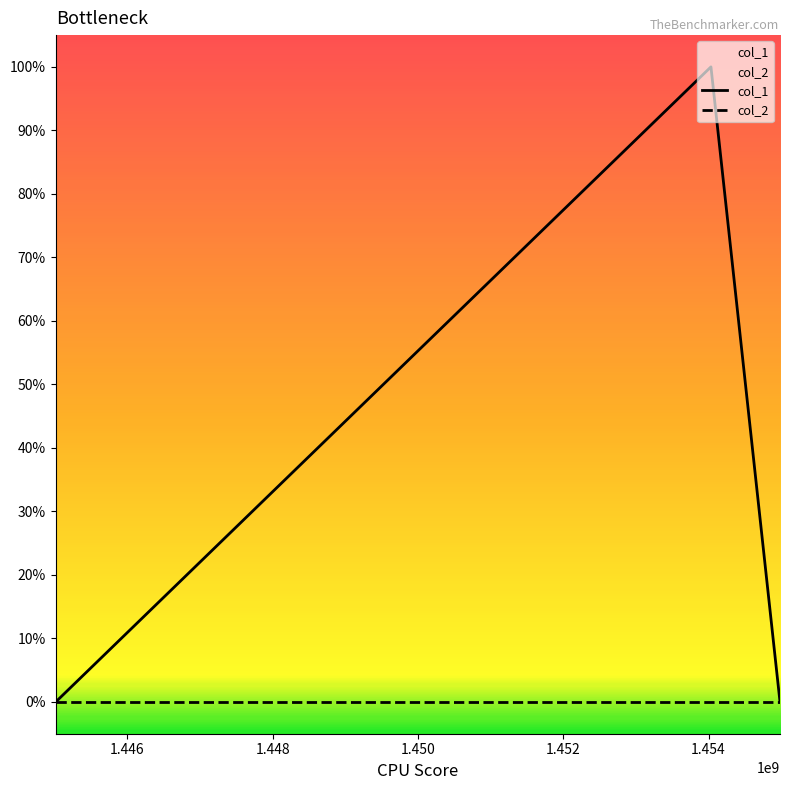

What are all the series names shown in the legend?

col_1, col_2